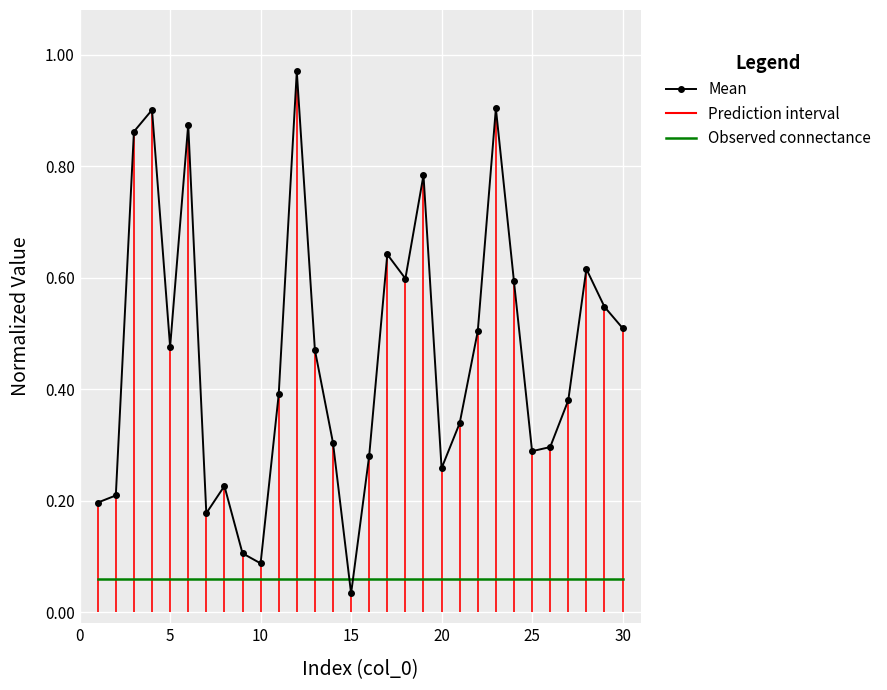

Which series has the largest range (max minus min)?

Mean